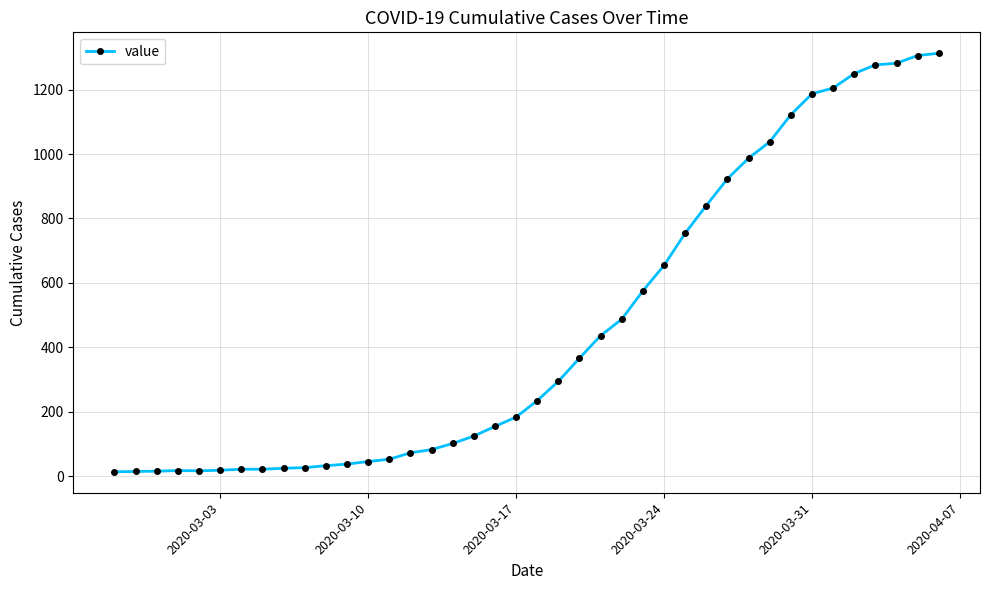

What is the difference between the maximum and minimum values?

1300